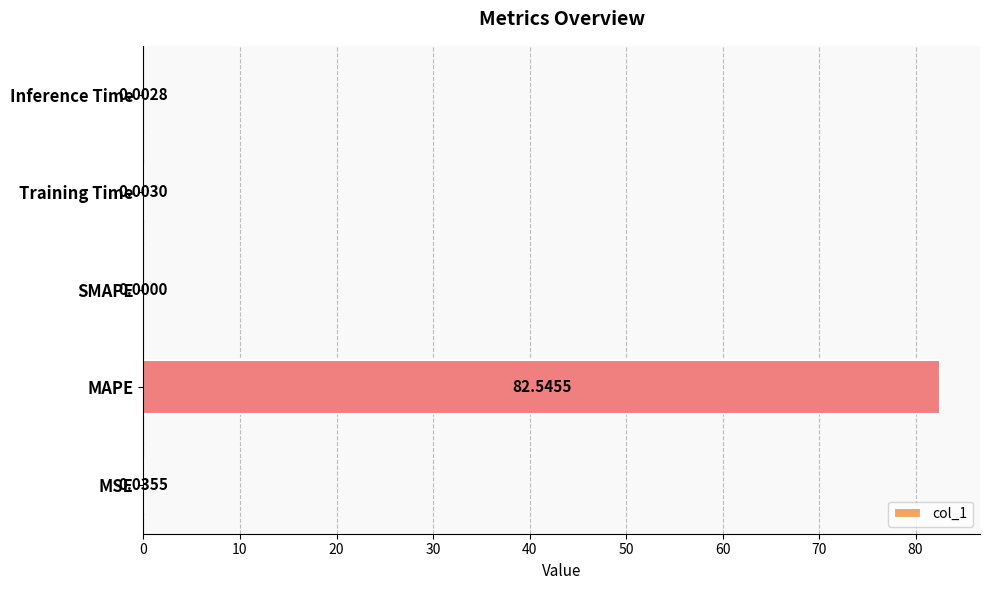

Are the bars horizontal?

Yes